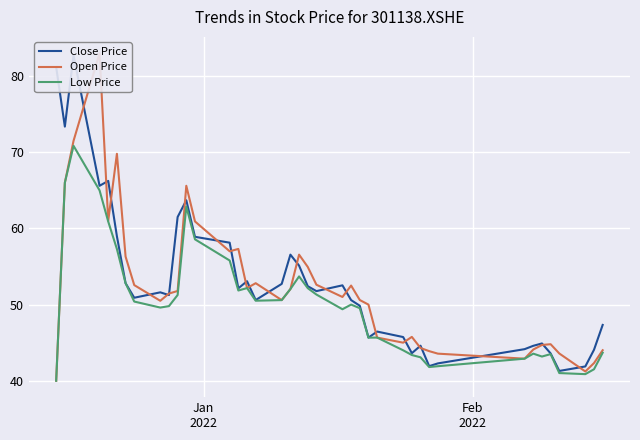

Rank the series by their maximum value, from highest to lowest.

Open Price, Close Price, Low Price